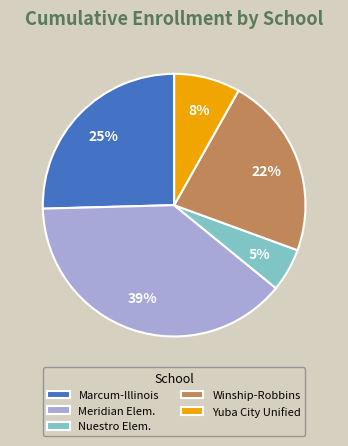

Is it true that Yuba City Unified is 1% of the pie?

False